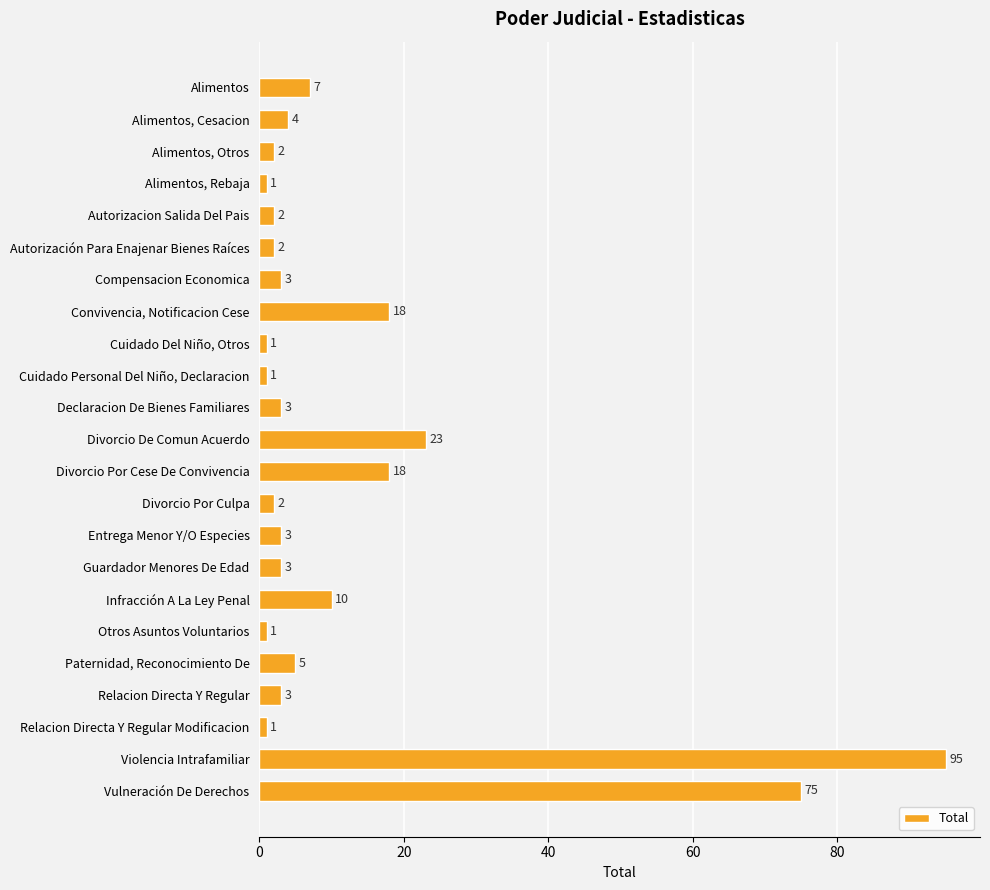

How many categories are shown in the chart?

23